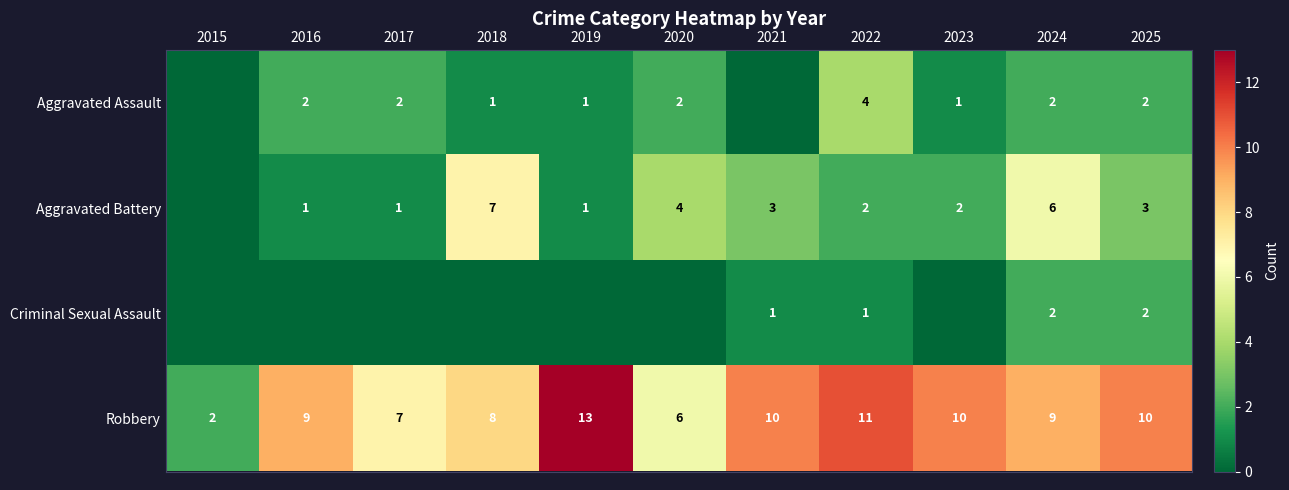

At which label does Robbery reach its minimum?

2015